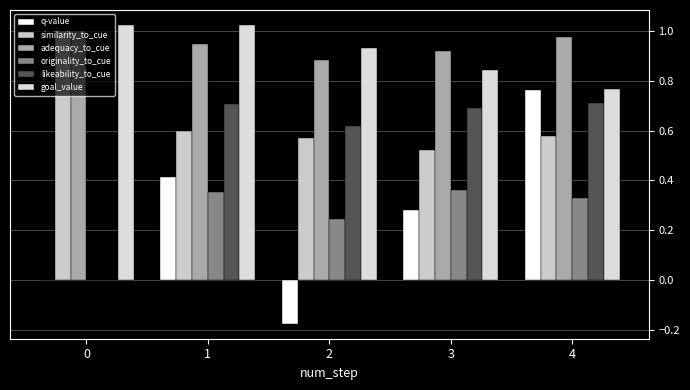

The goal_value series shows 0.3 at 2. True or false?

False